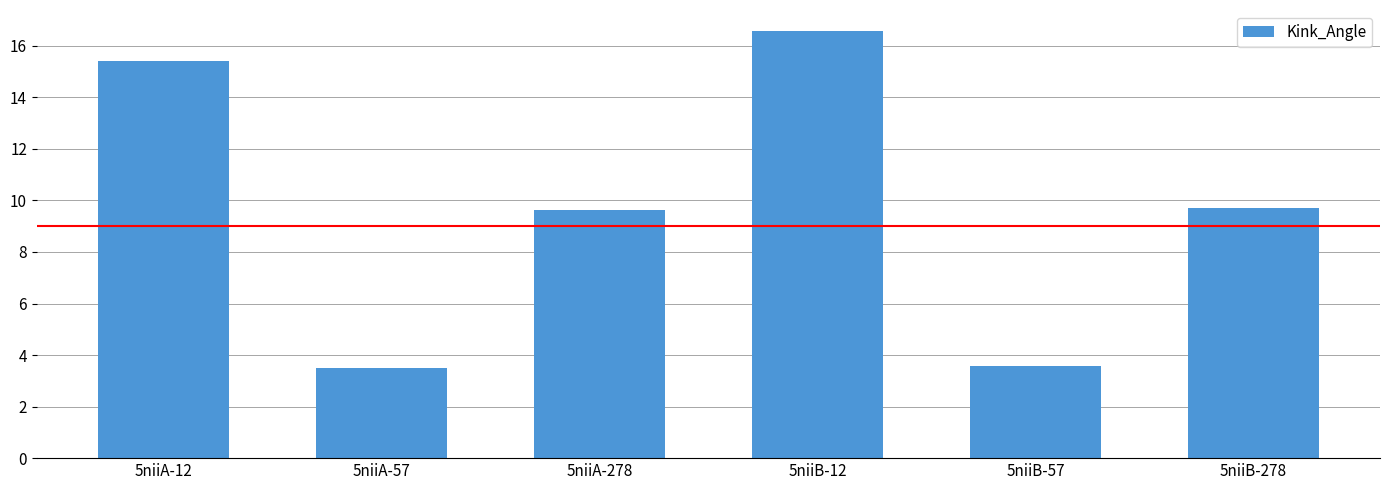

Which label corresponds to the largest value in the chart?

5niiB-12